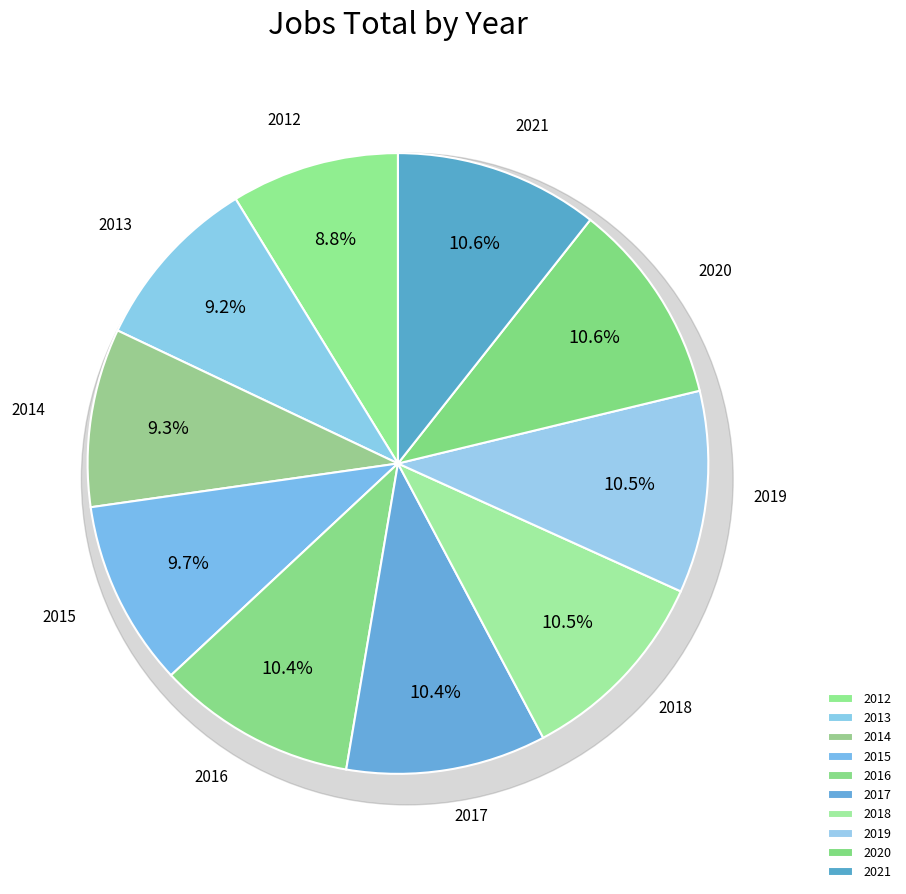

The 2016 slice represents 10% of the pie. True or false?

True